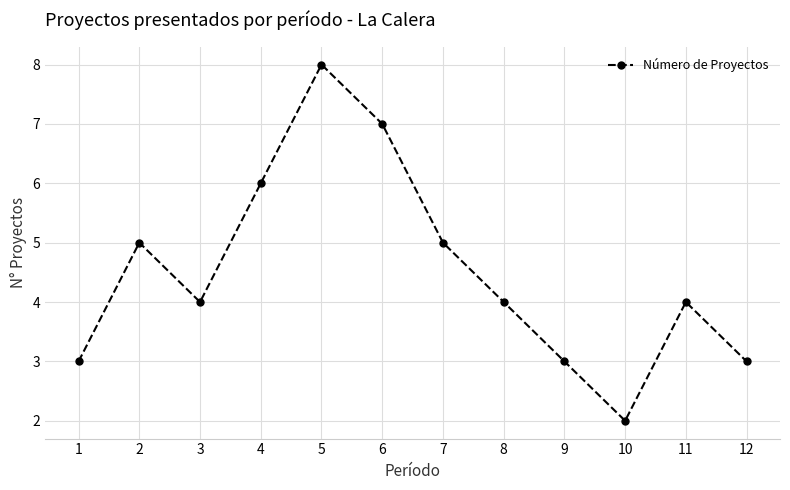

How many lines are shown in the chart?

1